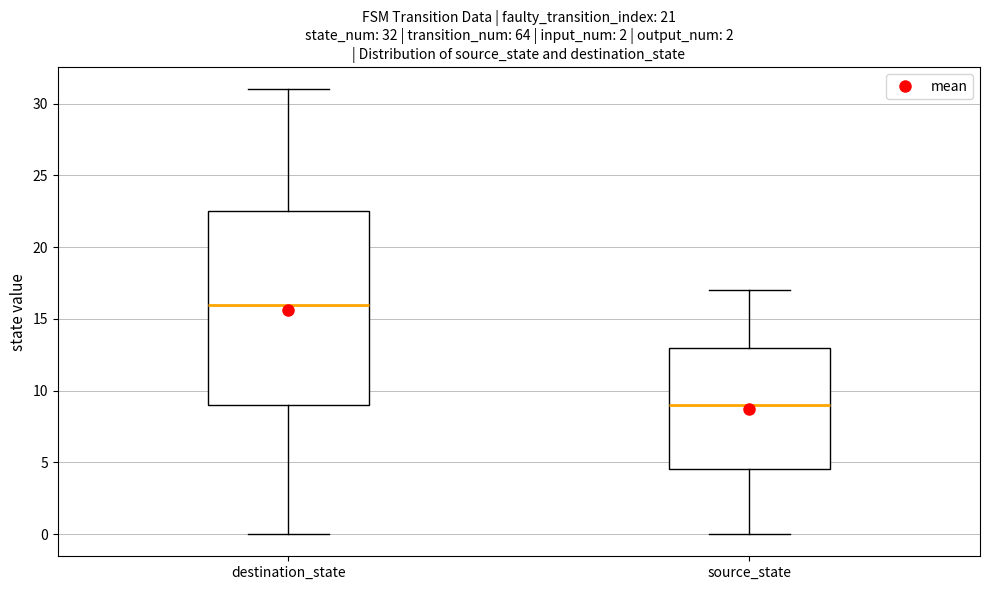

Which box is the tallest, from its lower edge to its upper edge?

destination_state